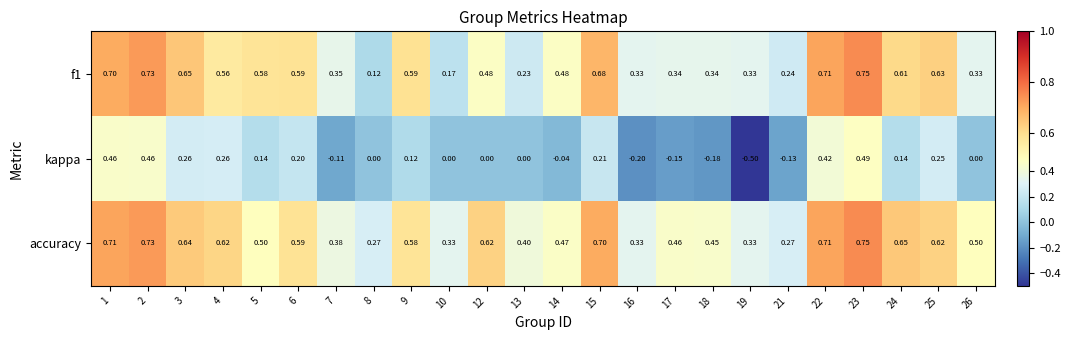

Which series changed the most between 9 and 18?

kappa